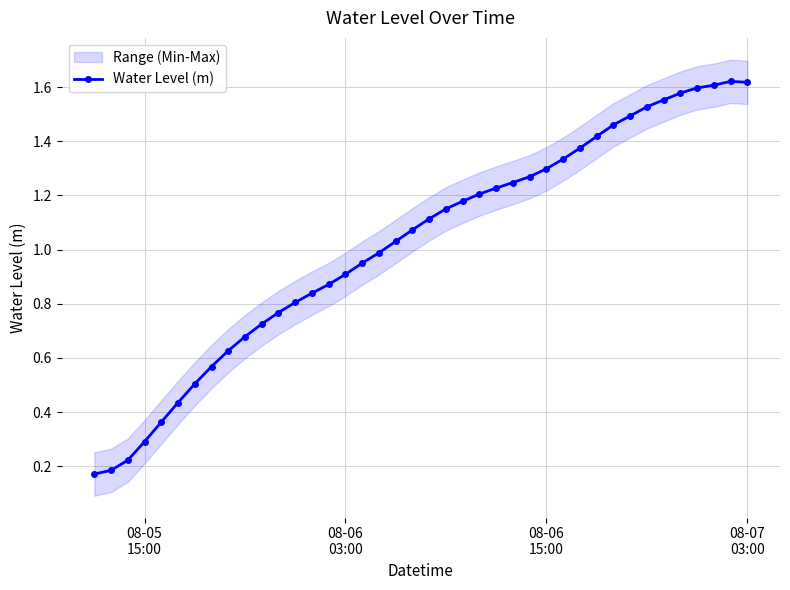

The value at 31 is 2.5. True or false?

False